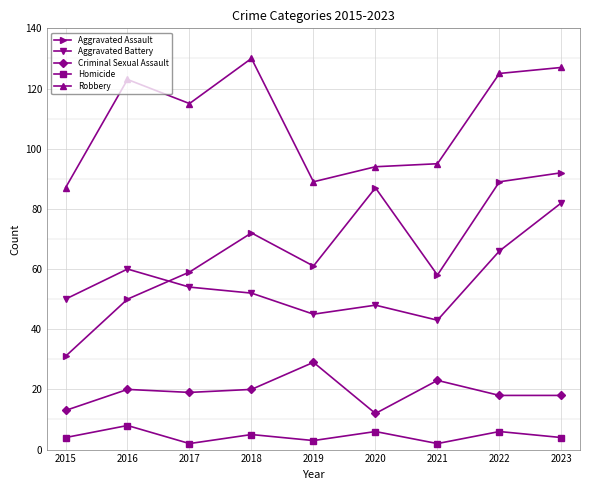

How many lines are shown in the chart?

5